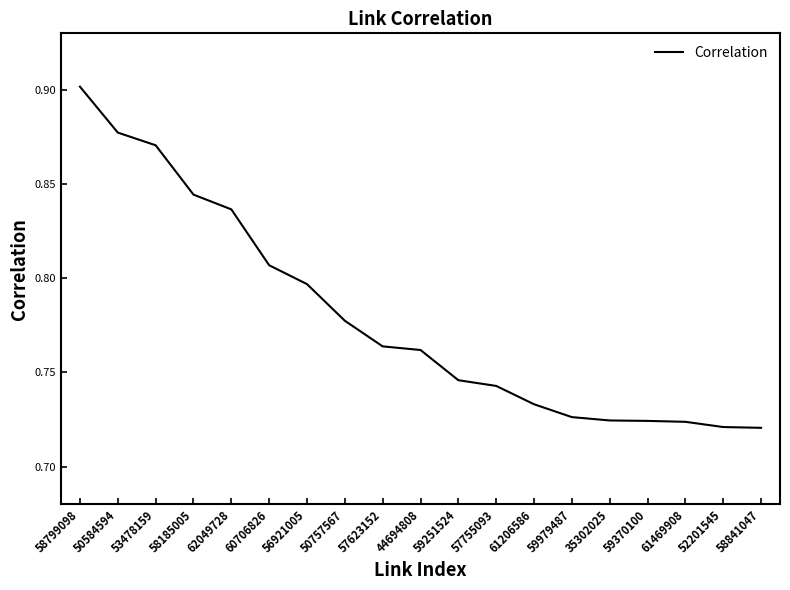

What position from the left is 53478159?

3